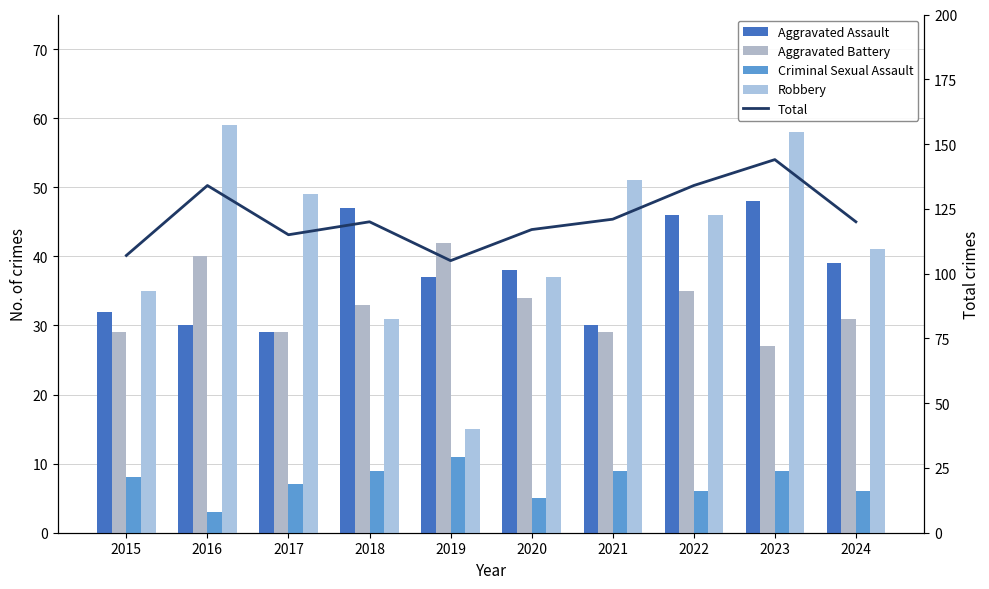

Reading left to right, list all the values displayed in this chart.

Aggravated Assault: 2015=32	2016=30	2017=29	2018=47	2019=37	2020=38	2021=30	2022=46	2023=48	2024=39
Aggravated Battery: 2015=29	2016=40	2017=29	2018=33	2019=42	2020=34	2021=29	2022=35	2023=27	2024=31
Criminal Sexual Assault: 2015=8	2016=3	2017=7	2018=9	2019=11	2020=5	2021=9	2022=6	2023=9	2024=6
Robbery: 2015=35	2016=59	2017=49	2018=31	2019=15	2020=37	2021=51	2022=46	2023=58	2024=41
Total: 2015=107	2016=134	2017=115	2018=120	2019=105	2020=117	2021=121	2022=134	2023=144	2024=120